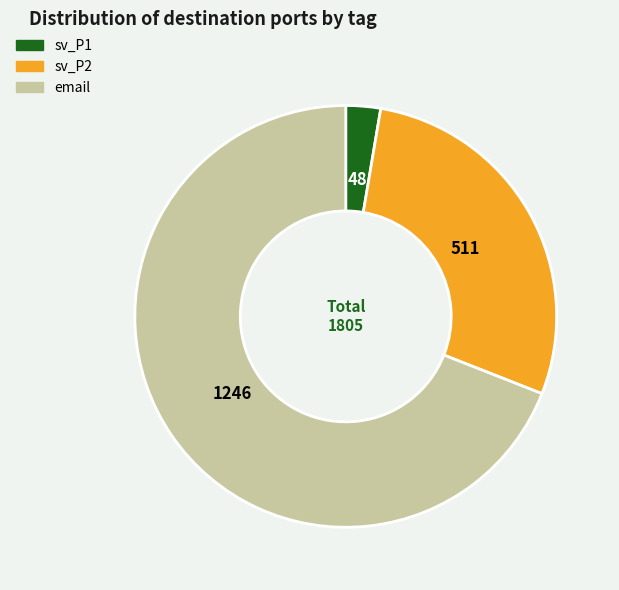

Does any single category account for the majority?

Yes